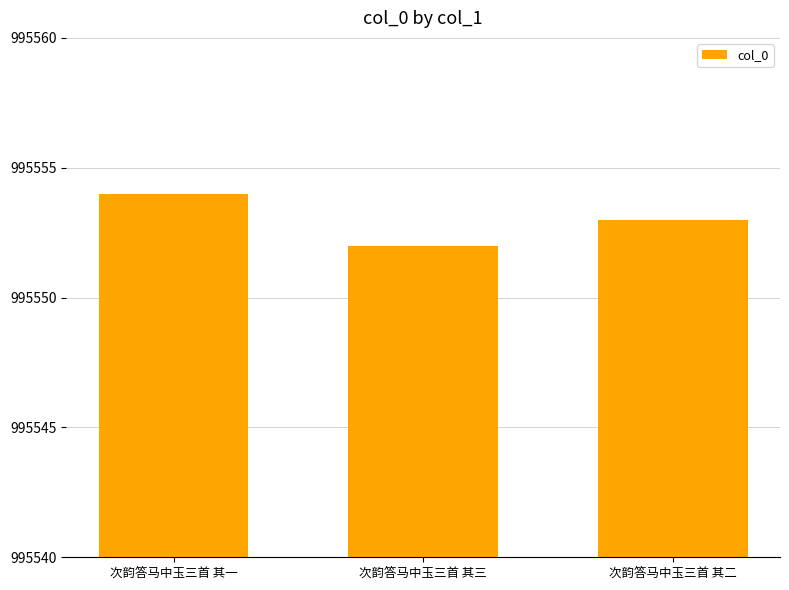

At which label is the value closest to 995553?

次韵答马中玉三首 其二